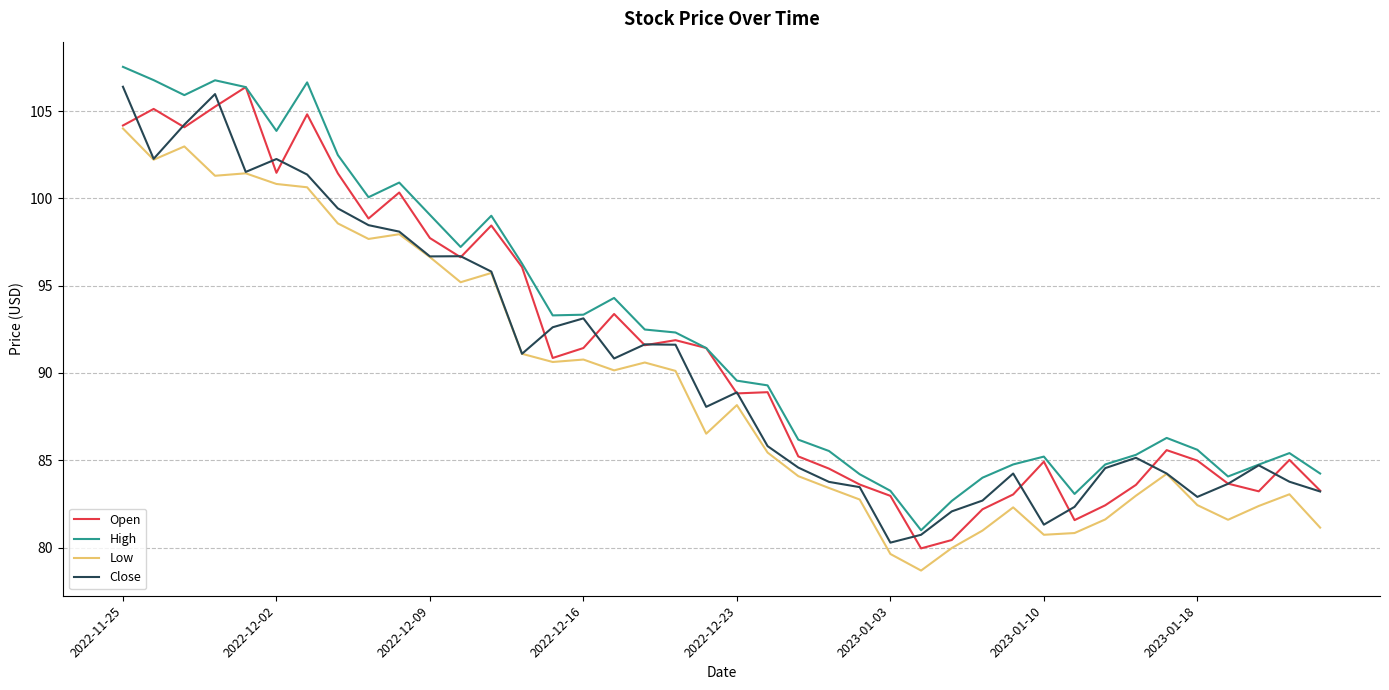

True or false: Low and High cross at least once.

False